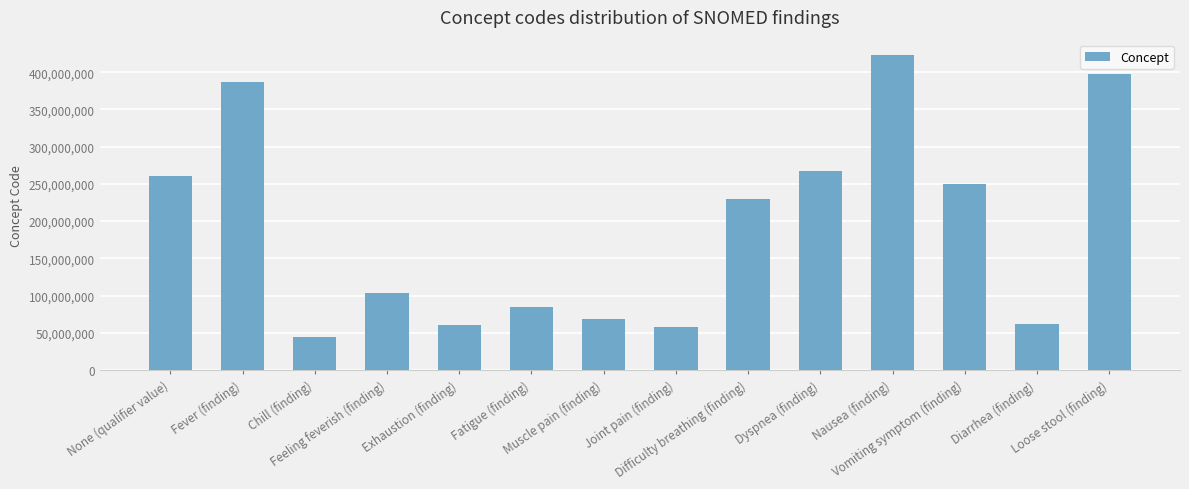

What is the value of the 12th bar from the left?

249497008